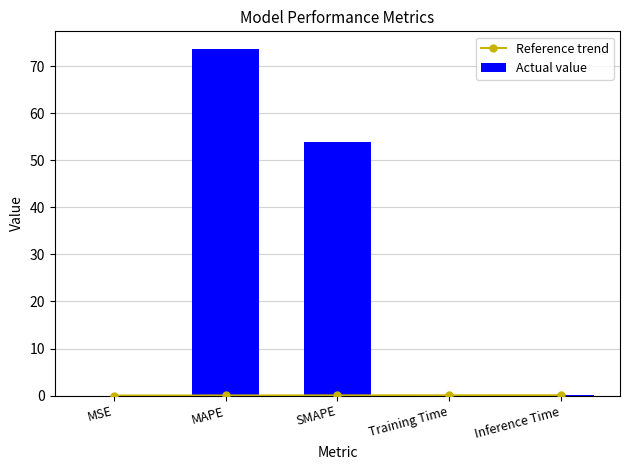

Rank the categories by Reference trend value from lowest to highest.

MSE, MAPE, SMAPE, Training Time, Inference Time